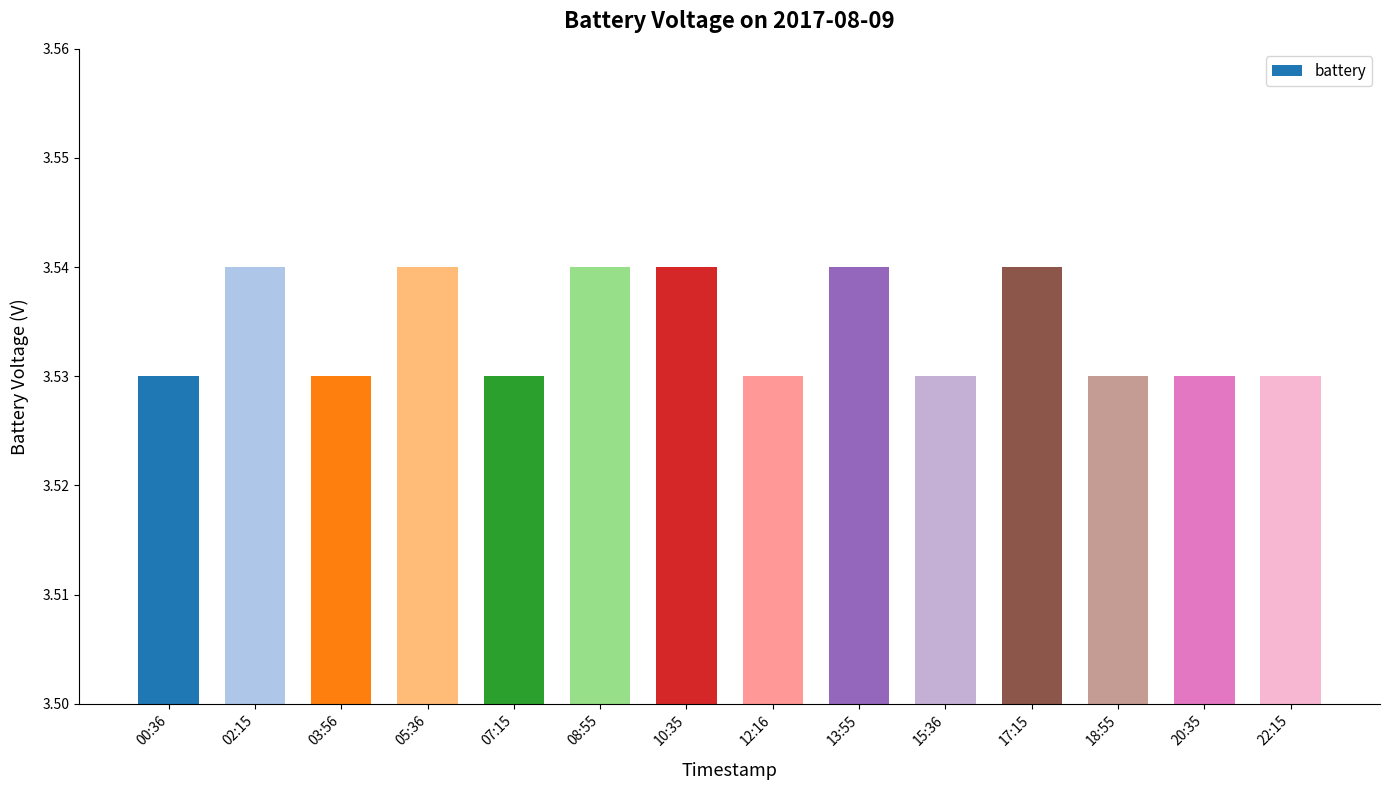

Is it true that the value at 02:15 is 5.8?

False